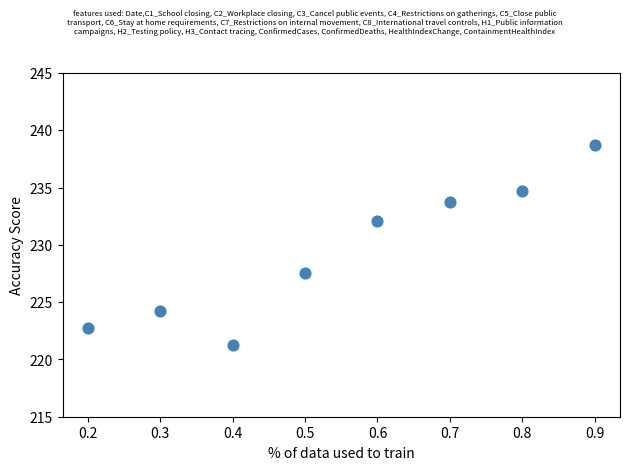

What is the range of Y values (max minus min)?

17.5